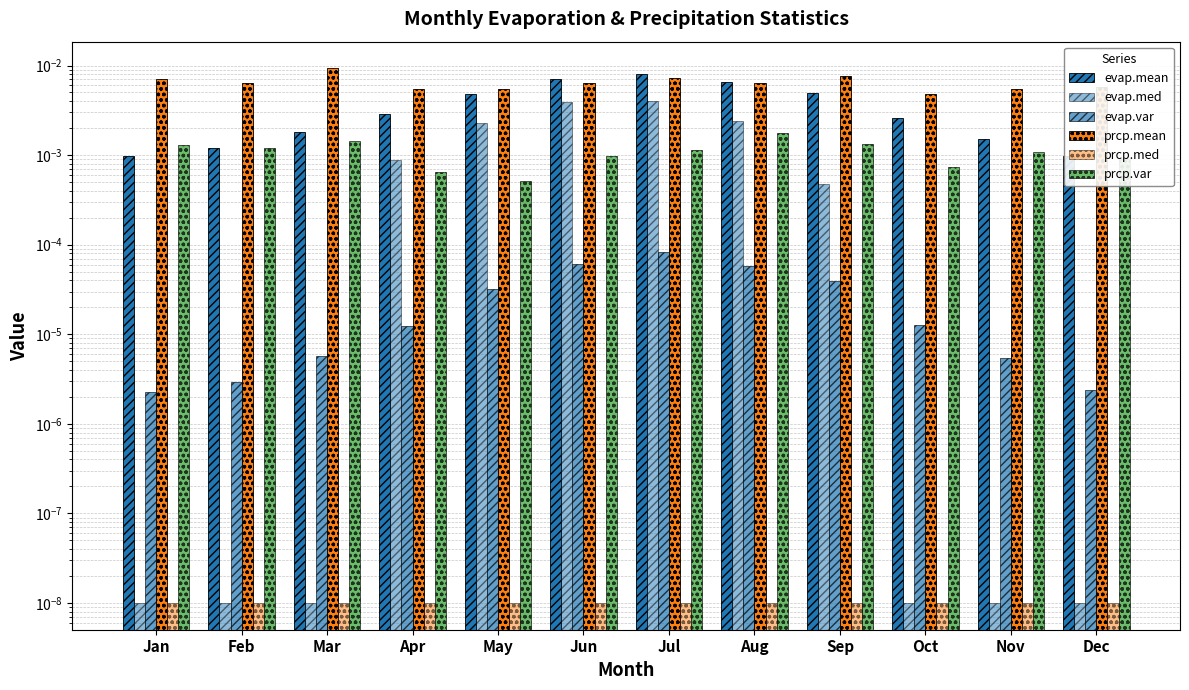

At which label does prcp.var reach its peak?

Aug